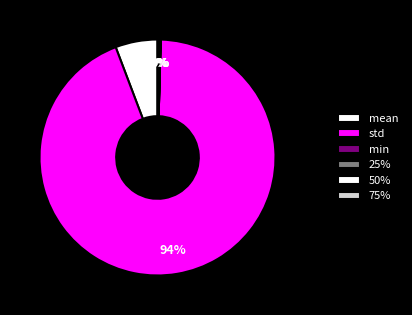

The 25% slice represents 1% of the pie. True or false?

False